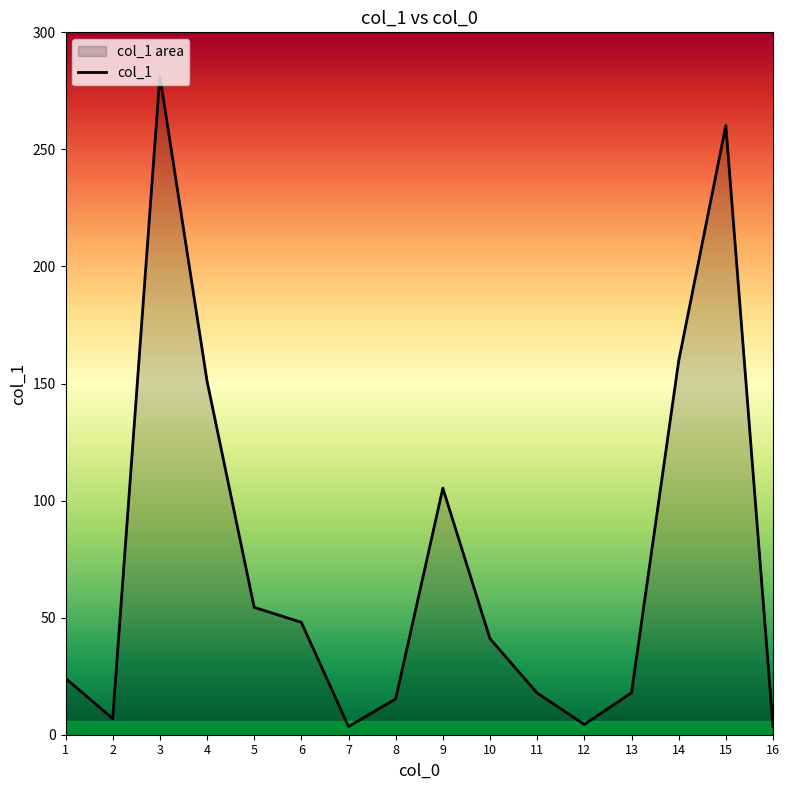

Reading left to right, extract all data points from this chart.

1=24.1	2=6.9	3=281.4	4=151.1	5=54.4	6=48.0	7=3.5	8=15.3	9=105.3	10=41.0	11=17.8	12=4.4	13=17.9	14=159.6	15=260.2	16=3.4